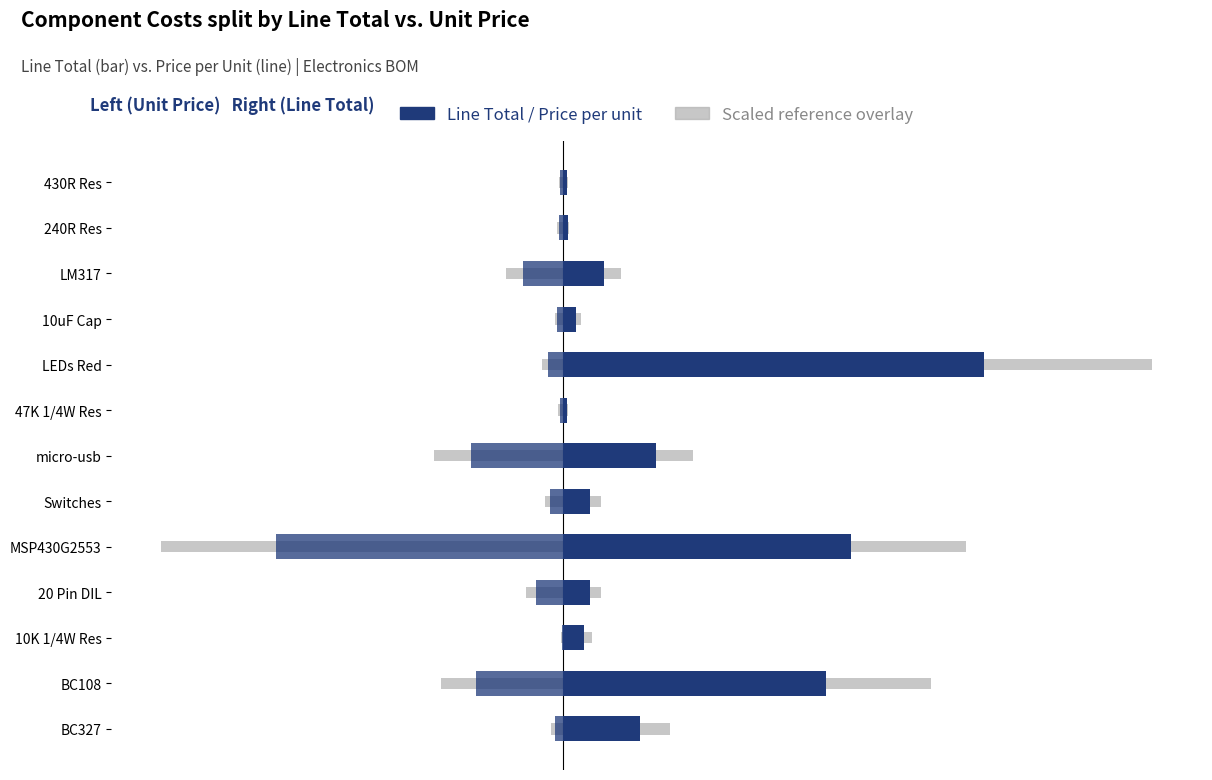

Is it true that Price per unit (left) equals -0.0 at 240R Res?

True